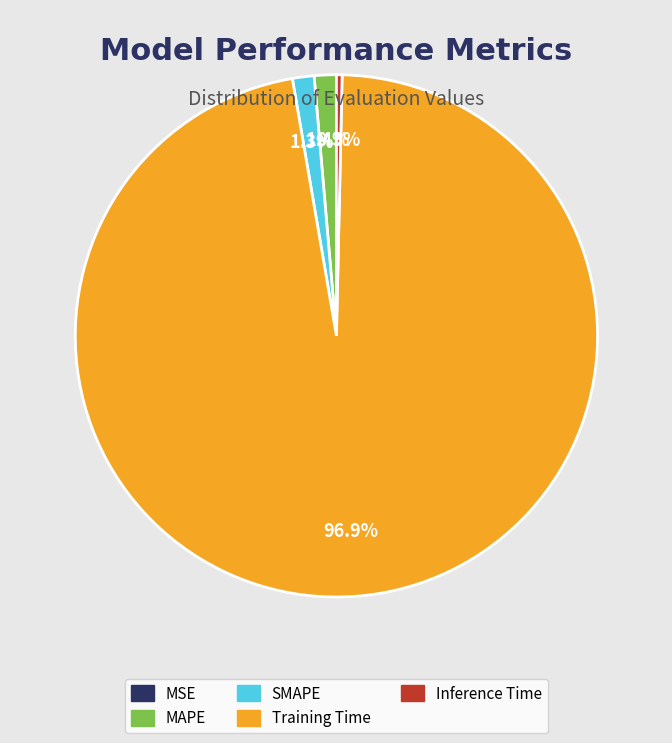

True or false: Training Time accounts for 86% of the total.

False